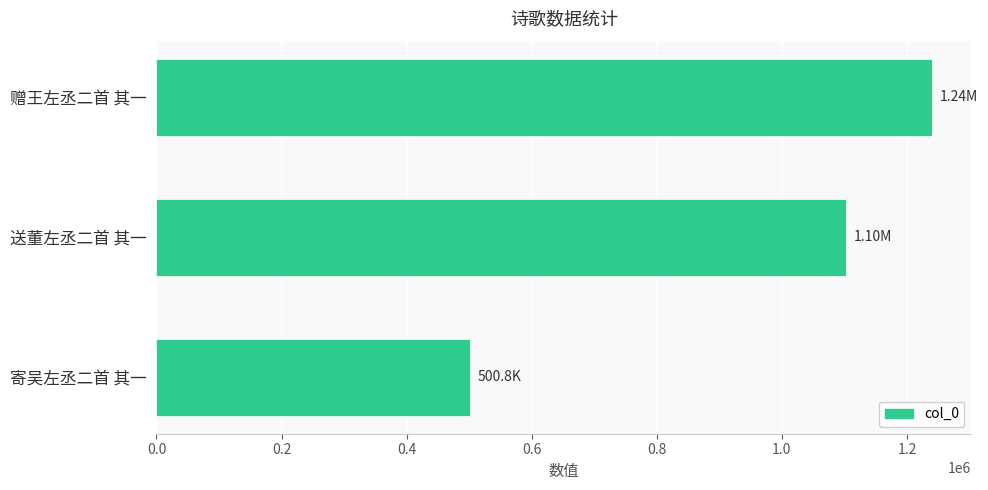

Which category has the highest value across all series?

赠王左丞二首 其一